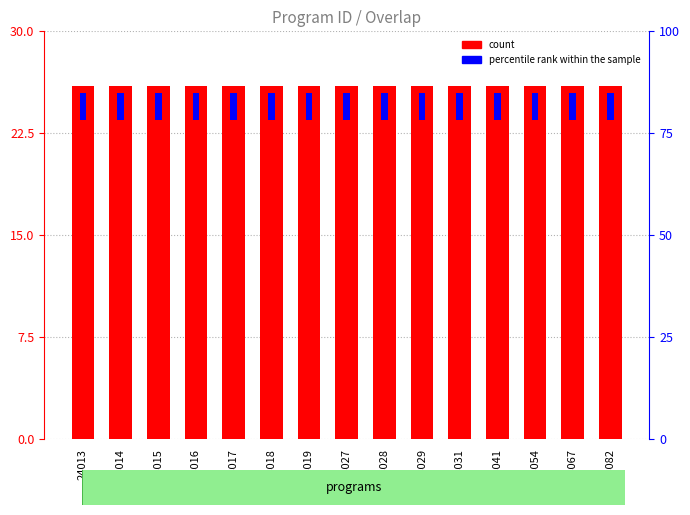

What is the maximum value for percentile rank?

2